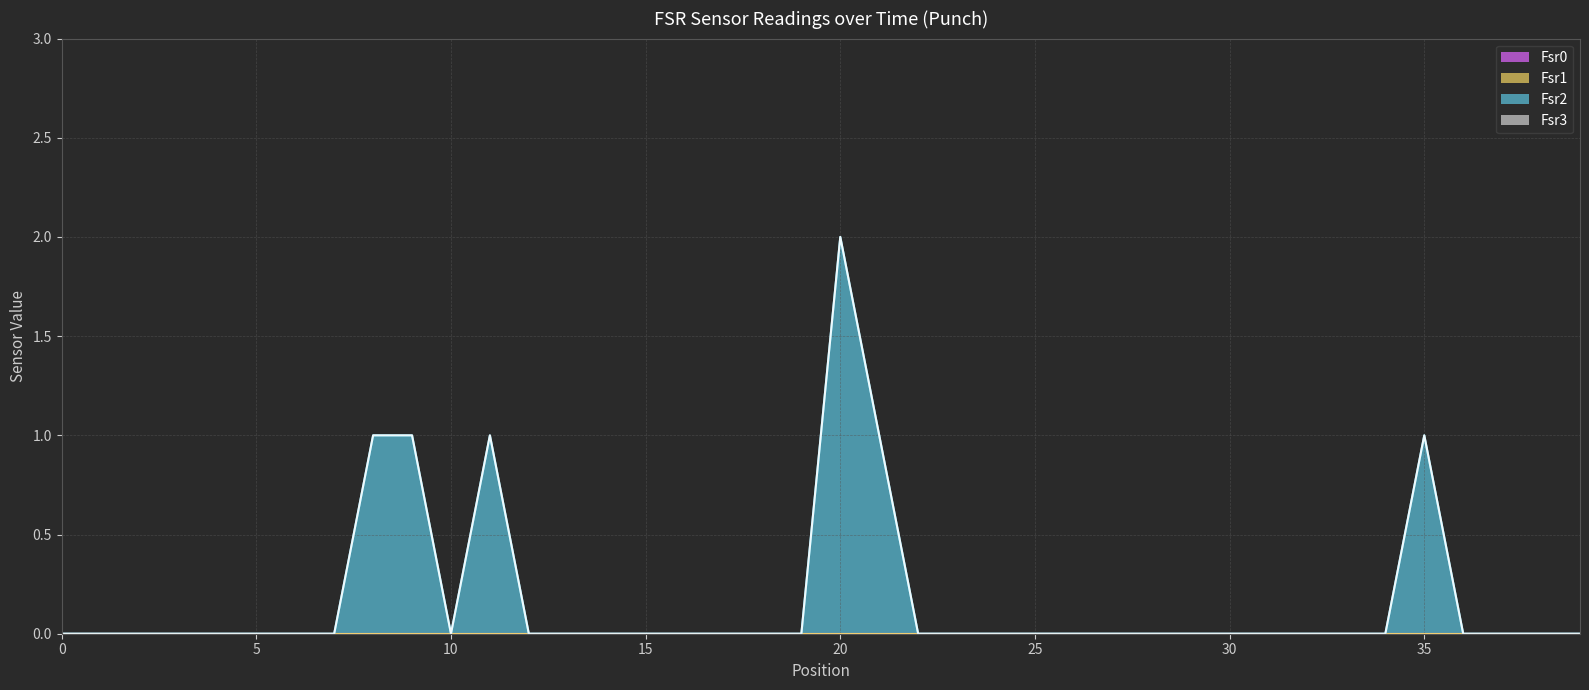

List the series in order of their peak value, highest first.

Fsr2, Fsr0, Fsr1, Fsr3